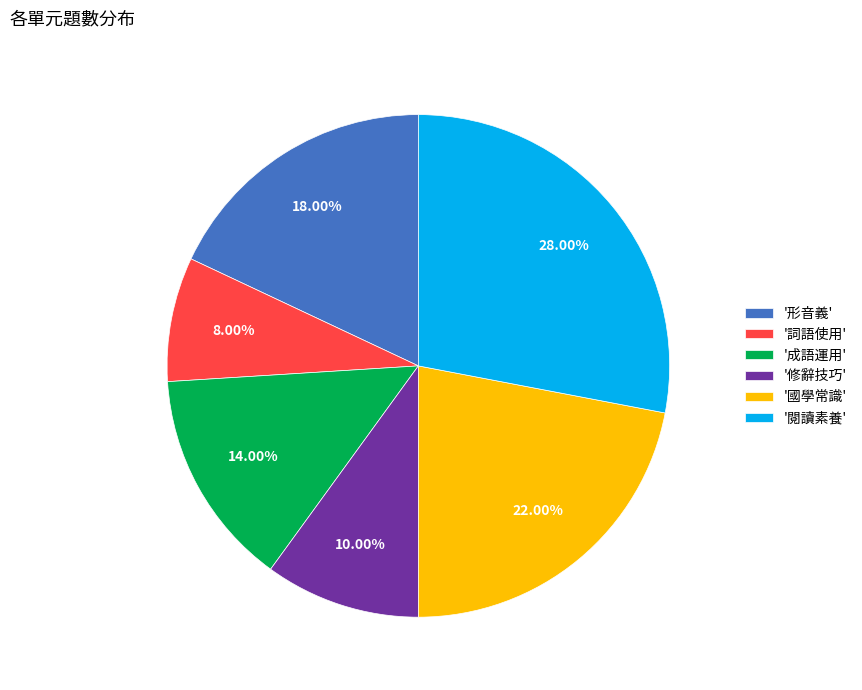

Do '詞語使用' and '修辭技巧' together represent more than half of the pie?

No